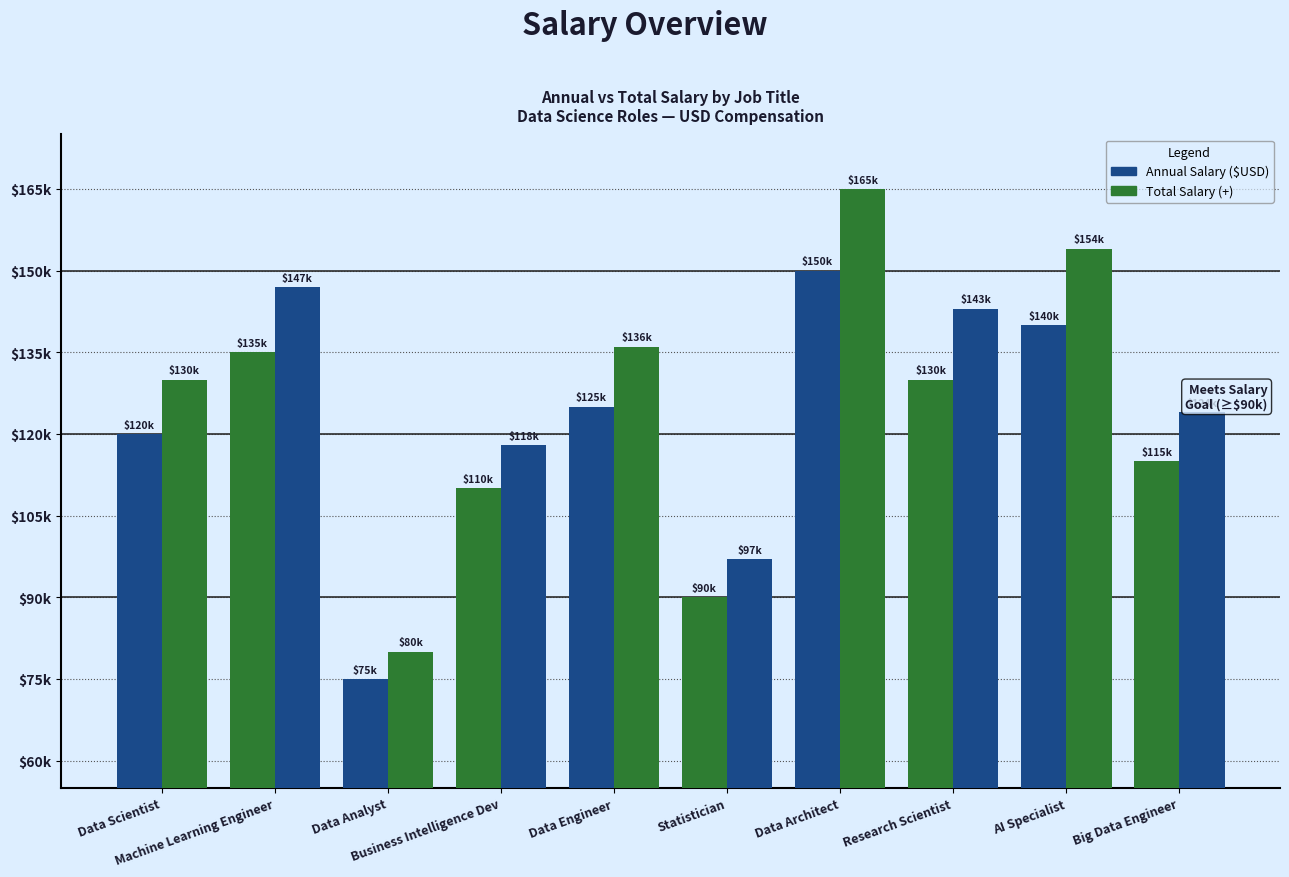

Does the chart contain any negative values?

No